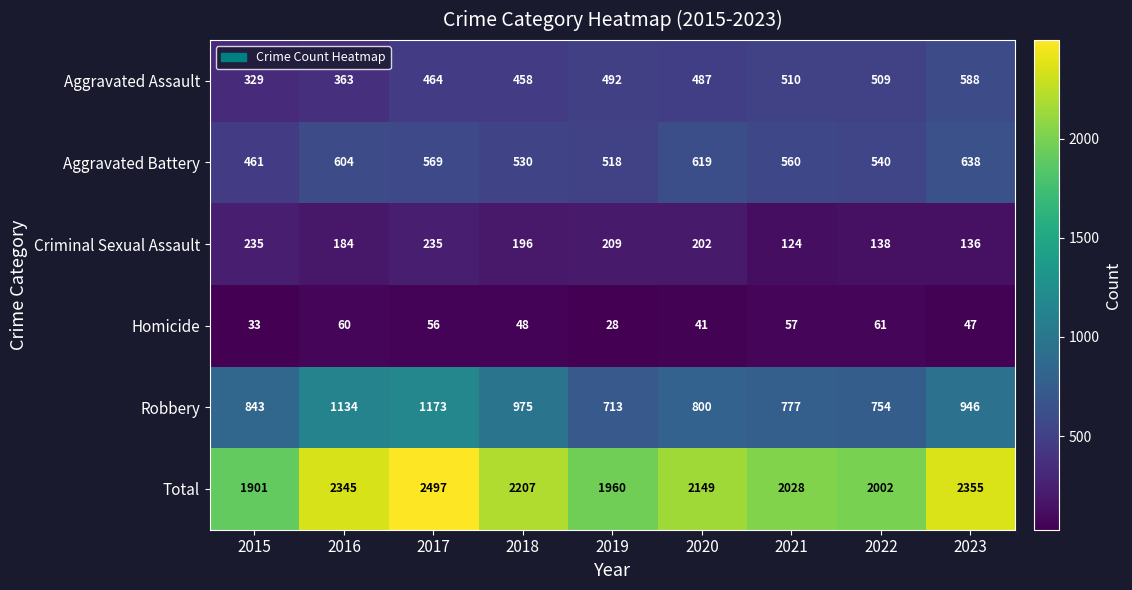

At which label does Criminal Sexual Assault reach its minimum?

2021